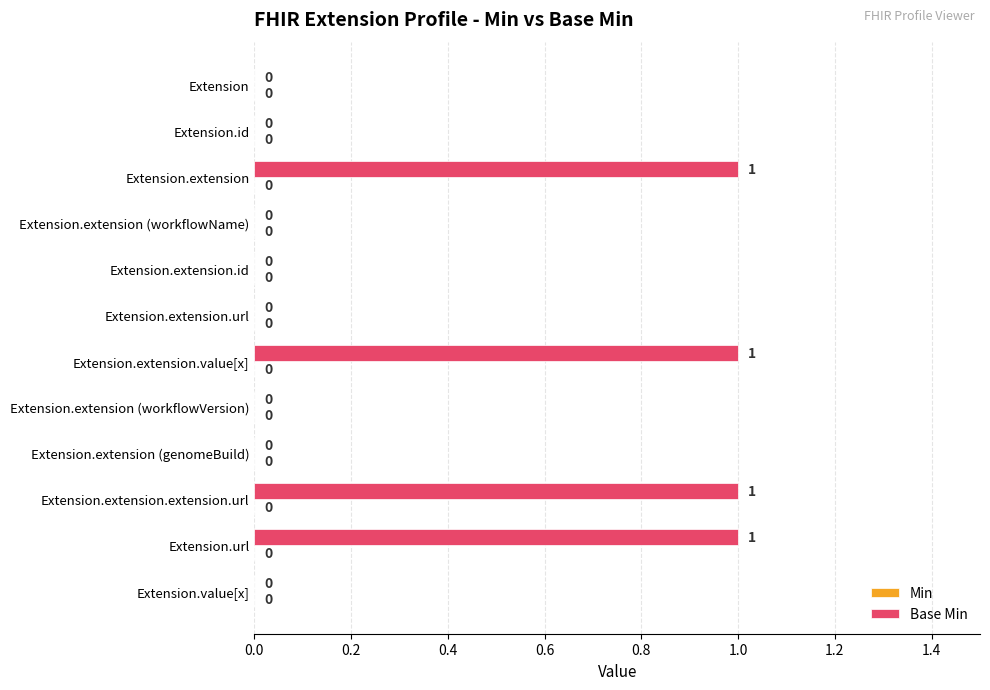

What is the sum of all values?

4